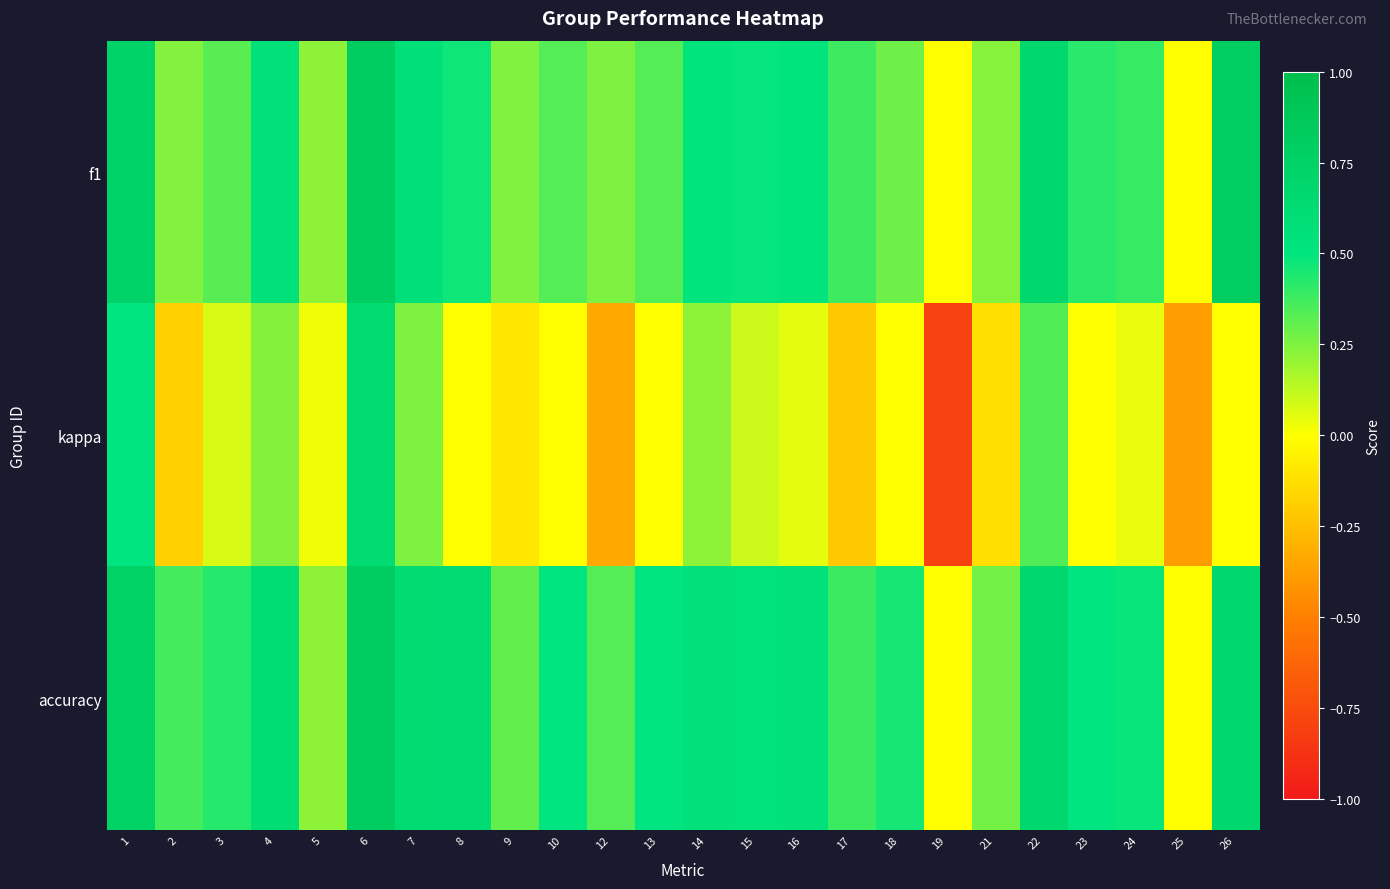

Between 23 and 1, which is larger?

1